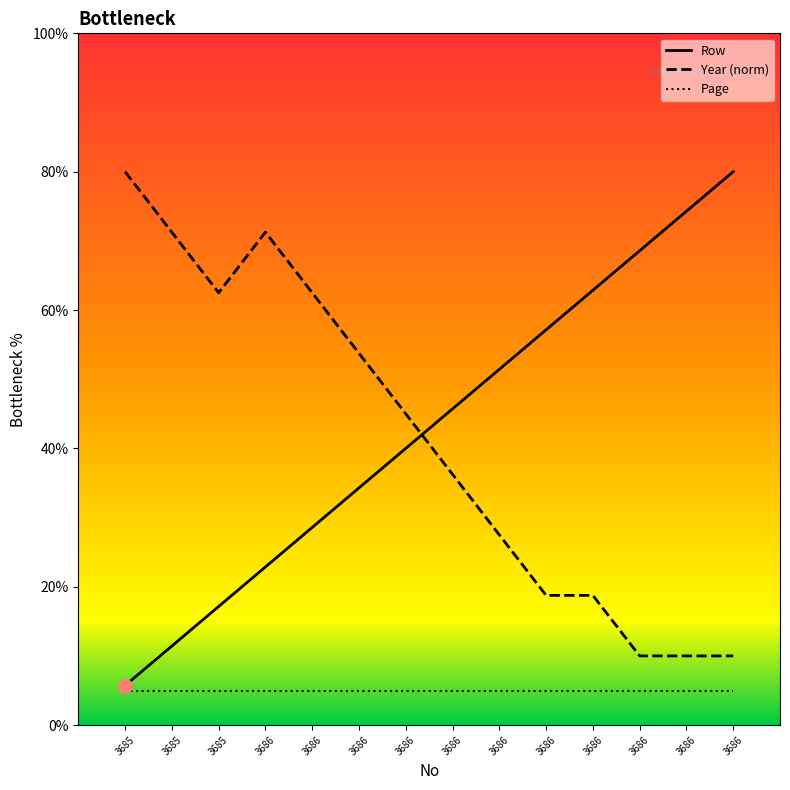

What is the minimum value shown in the chart?

5.0